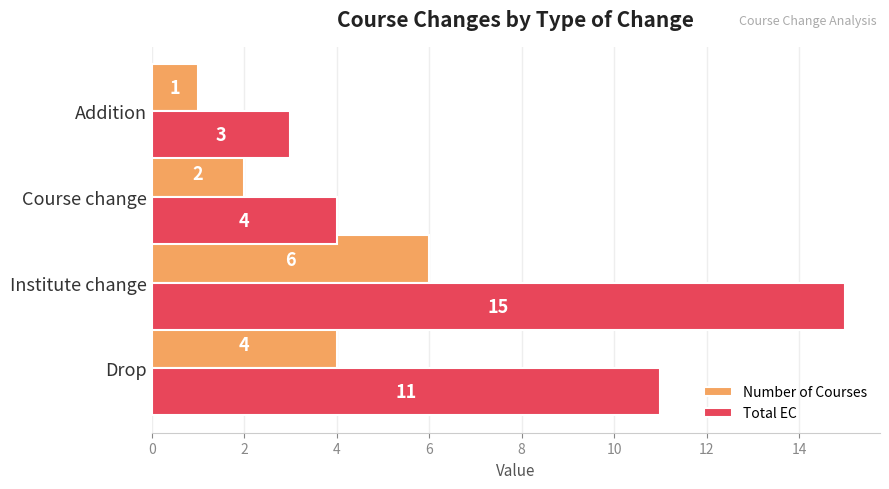

Is it true that Number of Courses equals 6 at Institute change?

True